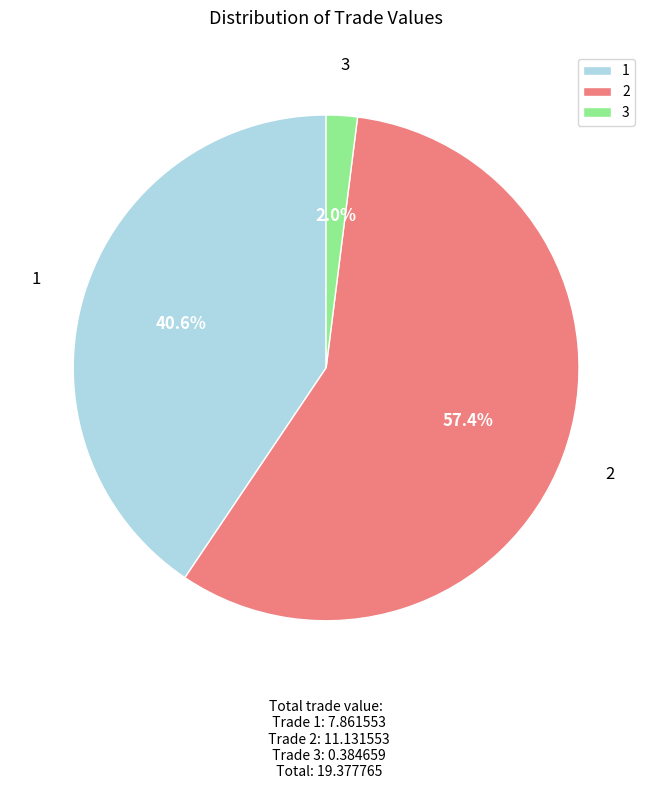

What is the largest slice in the pie chart?

2